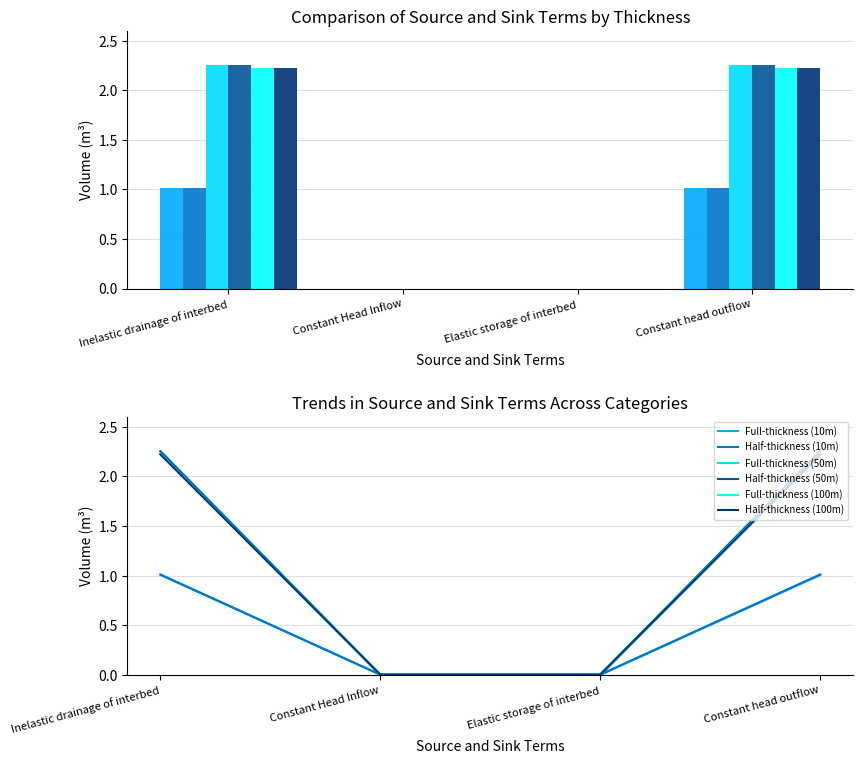

Where is Full-thickness (10m) nearest to the value 0?

Constant Head Inflow